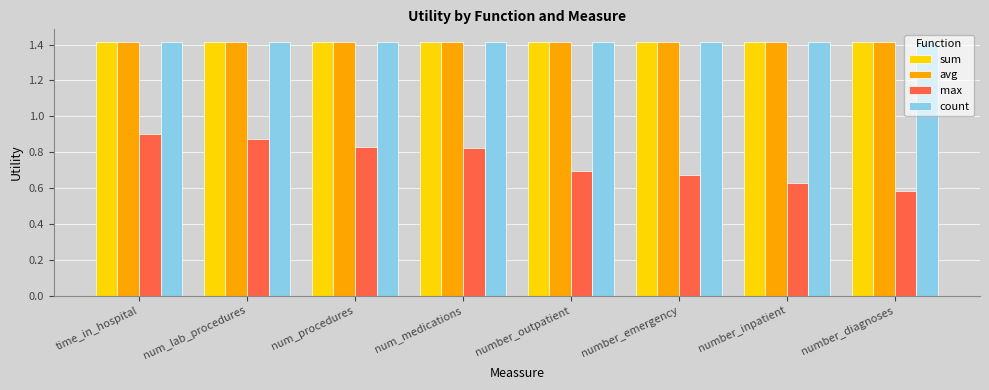

Are the bars horizontal?

No